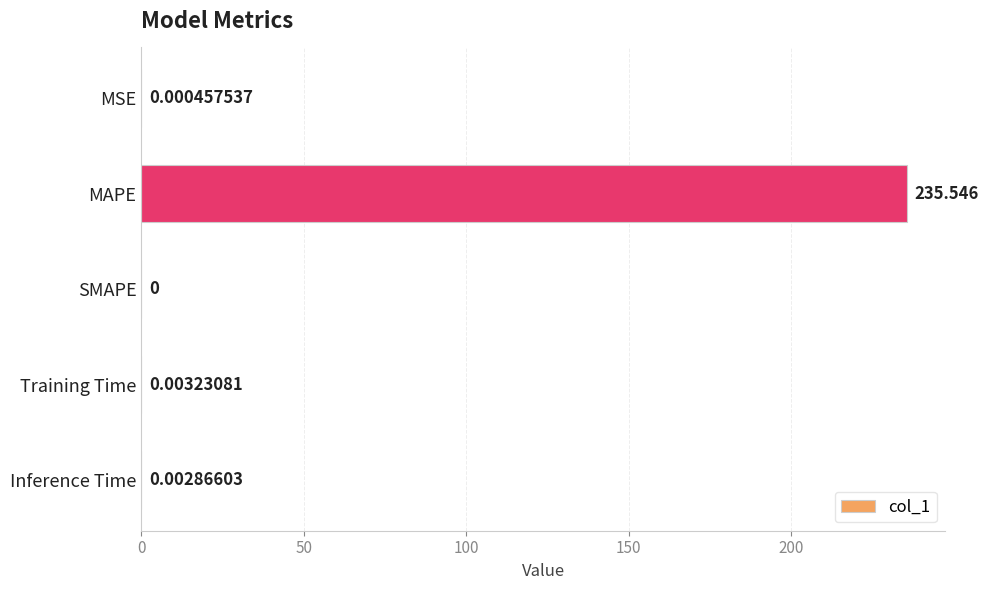

Count the number of data series in this chart.

1